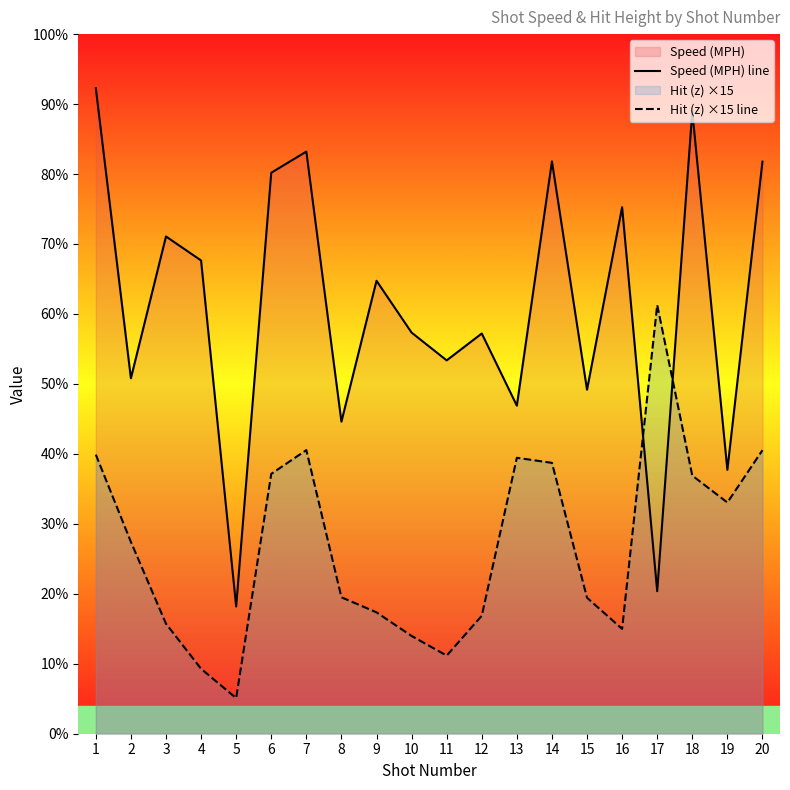

Is the value of Speed (MPH) line at 12 greater than the value of Hit (z) ×15 line at 5?

Yes